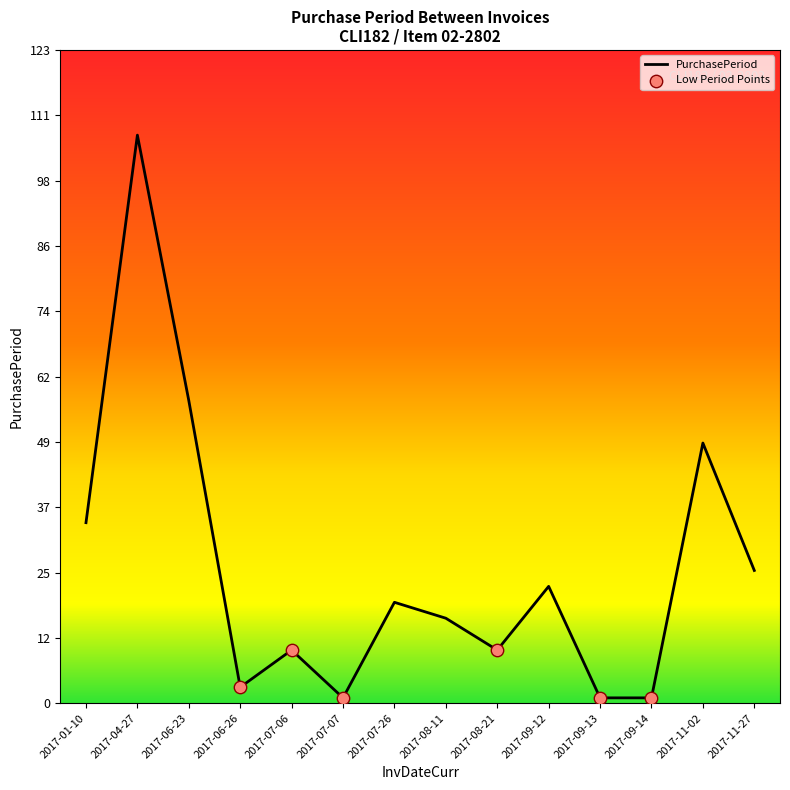

Approximately how many times larger is the value at 2017-09-14 compared to 2017-07-07?

1.0